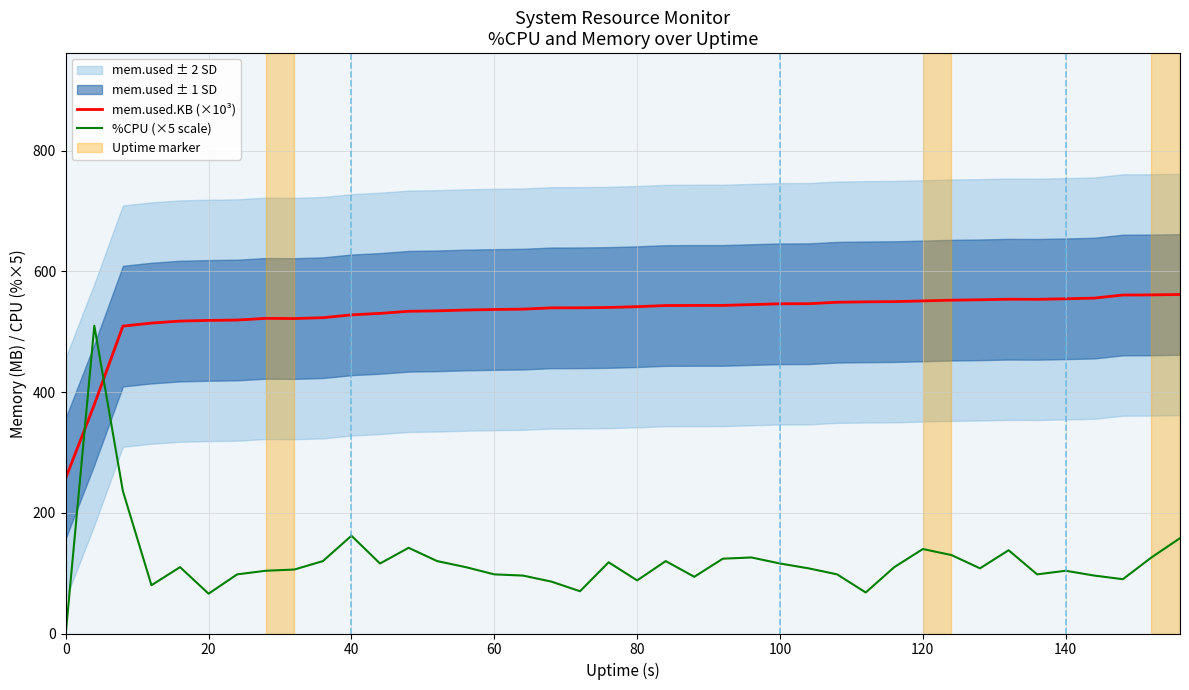

What is the difference between the second highest and minimum values in the mem.used.KB (×10³) series?

303.5